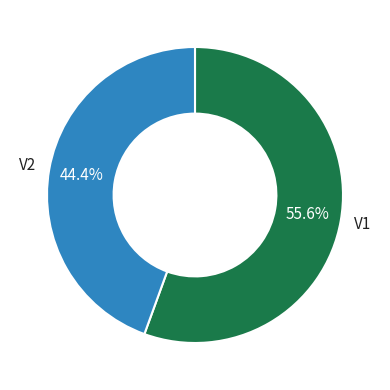

What percentage is the V2 slice, to the nearest percent?

44%